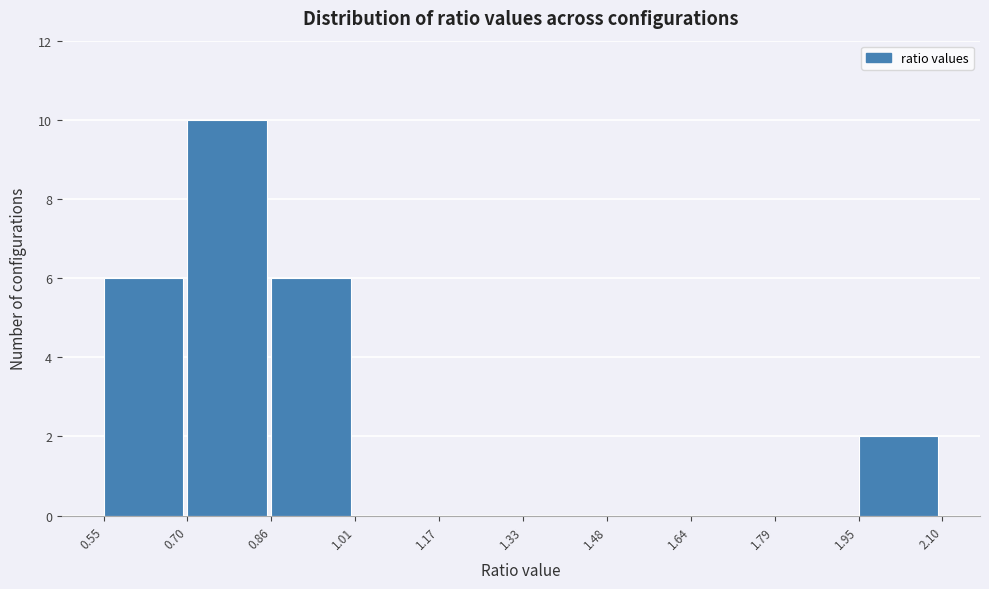

How tall is the bar that spans 1.95 to 2.10 on the x-axis? The values are not printed on the chart, so give them approximately, as read against the axis.

2